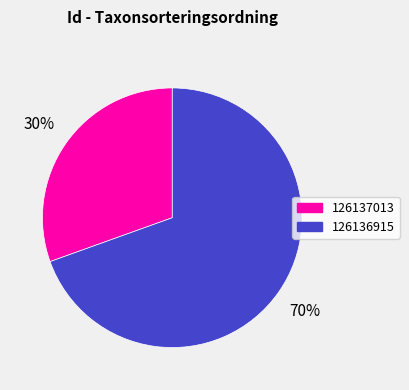

Which slice represents more than half of the pie?

126136915